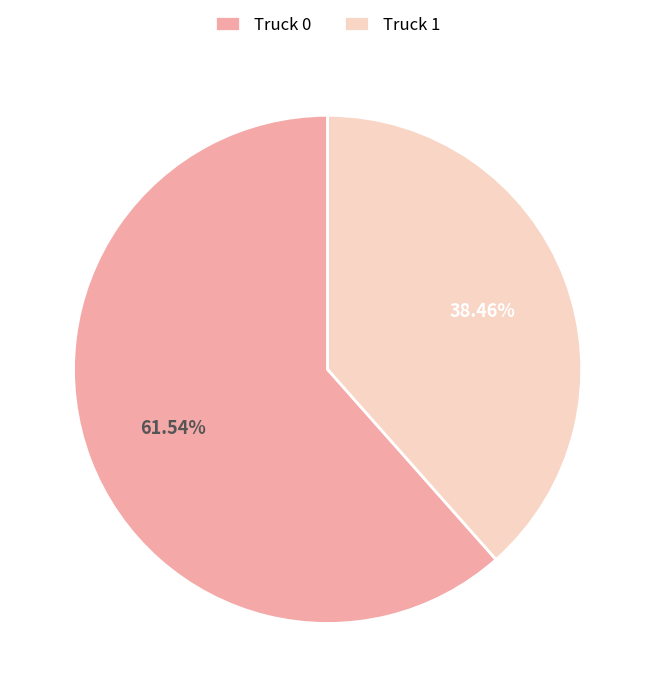

Approximately how many times larger is the value at Truck 1 compared to Truck 0?

0.6